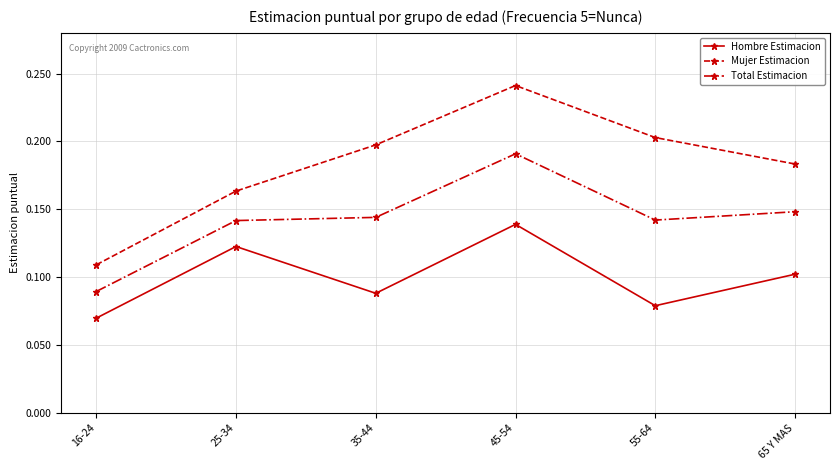

The Hombre Estimacion series shows 0.1 at 65 Y MAS. True or false?

True